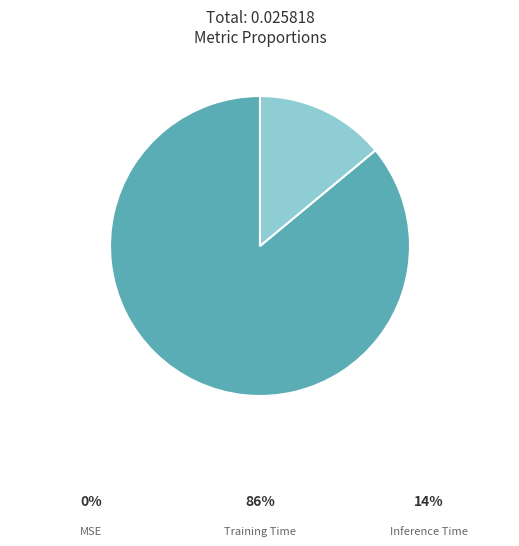

Which category has the biggest portion of the pie?

Training Time